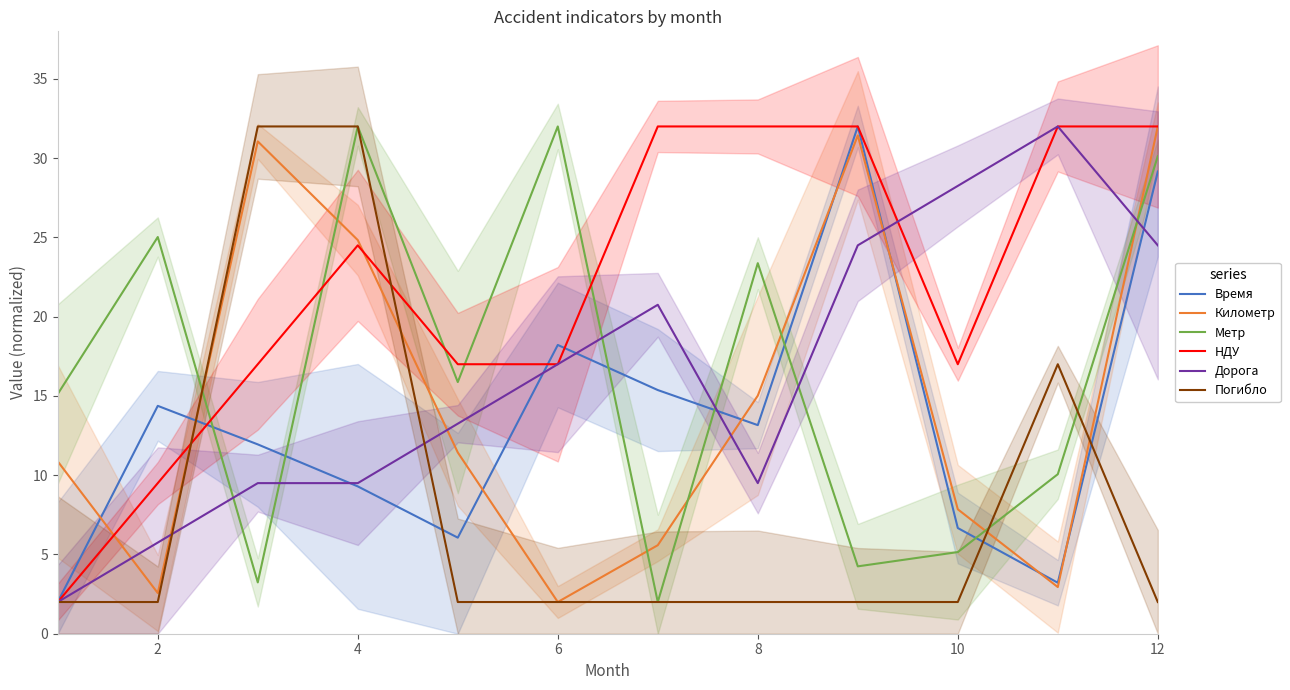

True or false: Погибло has a value of 1.0 at 10.

False